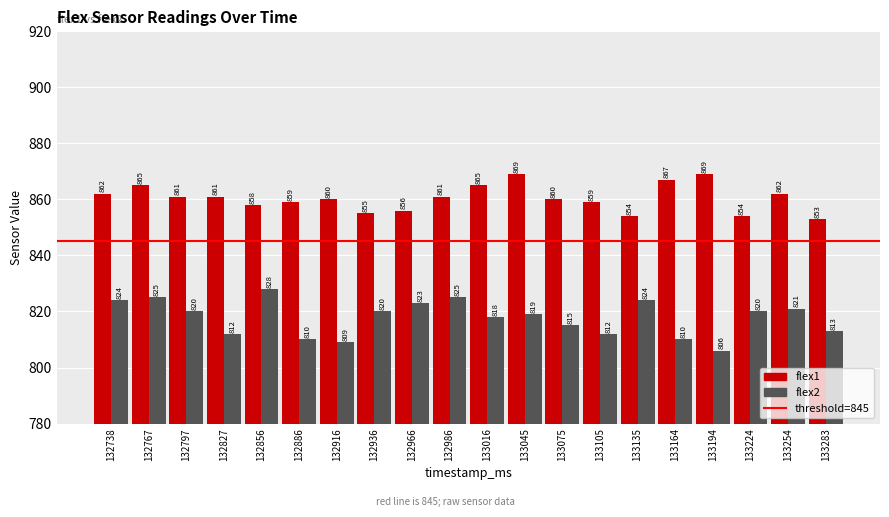

What is the total value across all series at 132797?

1681